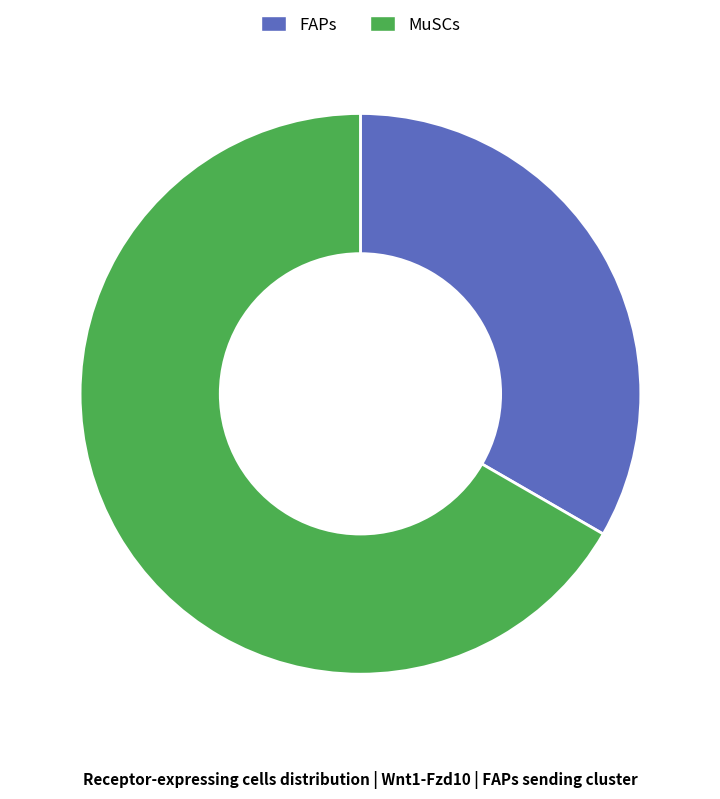

True or false: MuSCs accounts for 67% of the total.

True